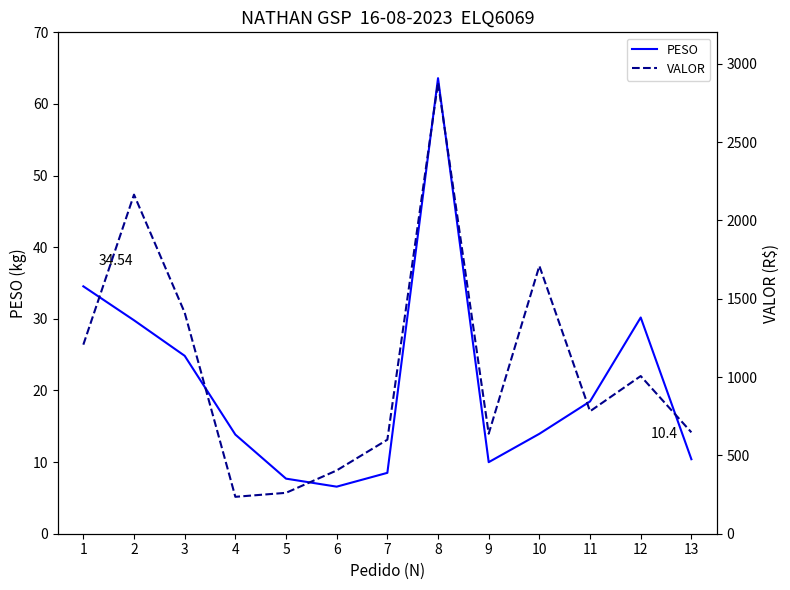

Is it true that VALOR equals 670.1 at 6?

False